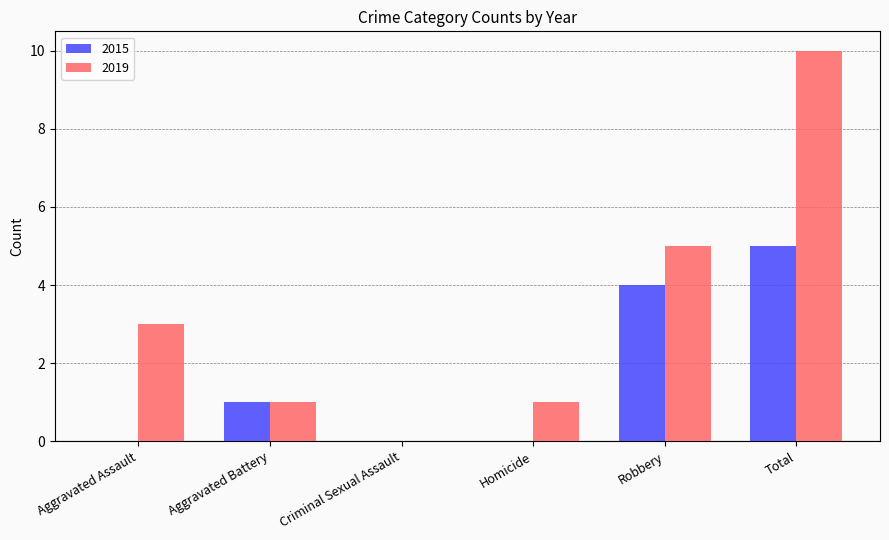

Which series changed the most between Robbery and Total?

2019